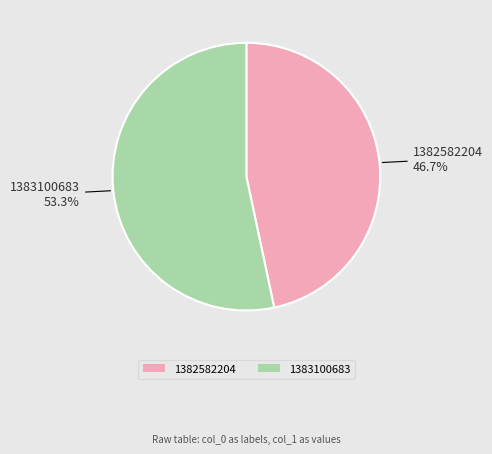

What percentage do 1383100683 and 1382582204 together represent?

100.0%